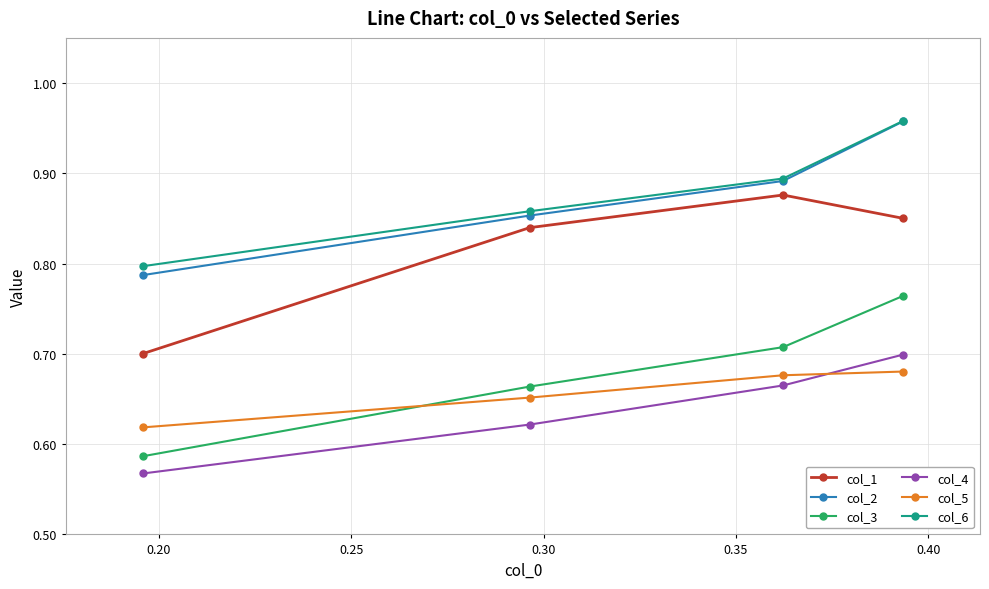

True or false: col_3 and col_2 cross at least once.

False